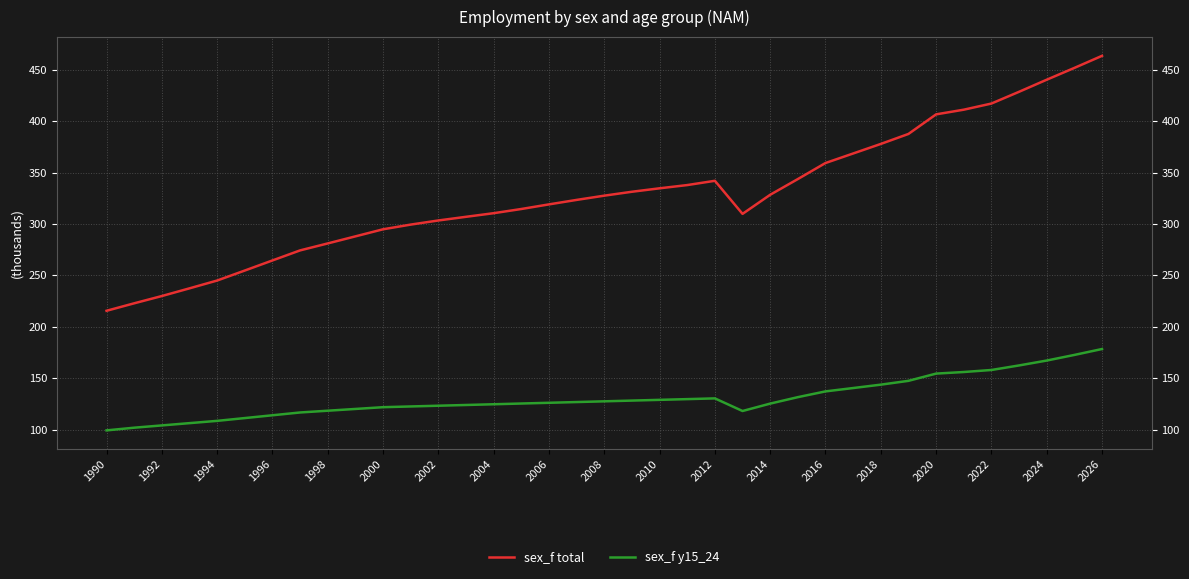

True or false: sex_f total has more than 2 interior local peaks.

False